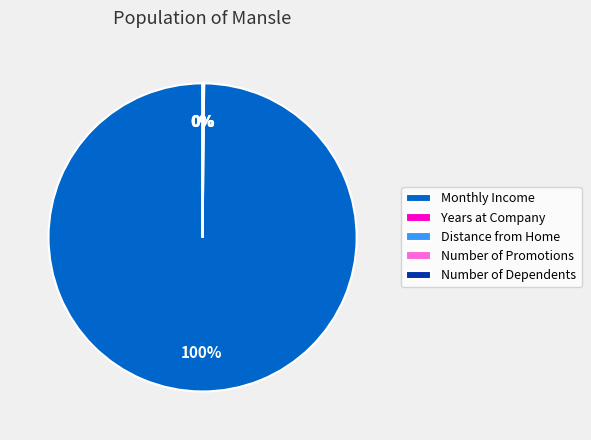

Which has a higher value, Monthly Income or Number of Dependents?

Monthly Income